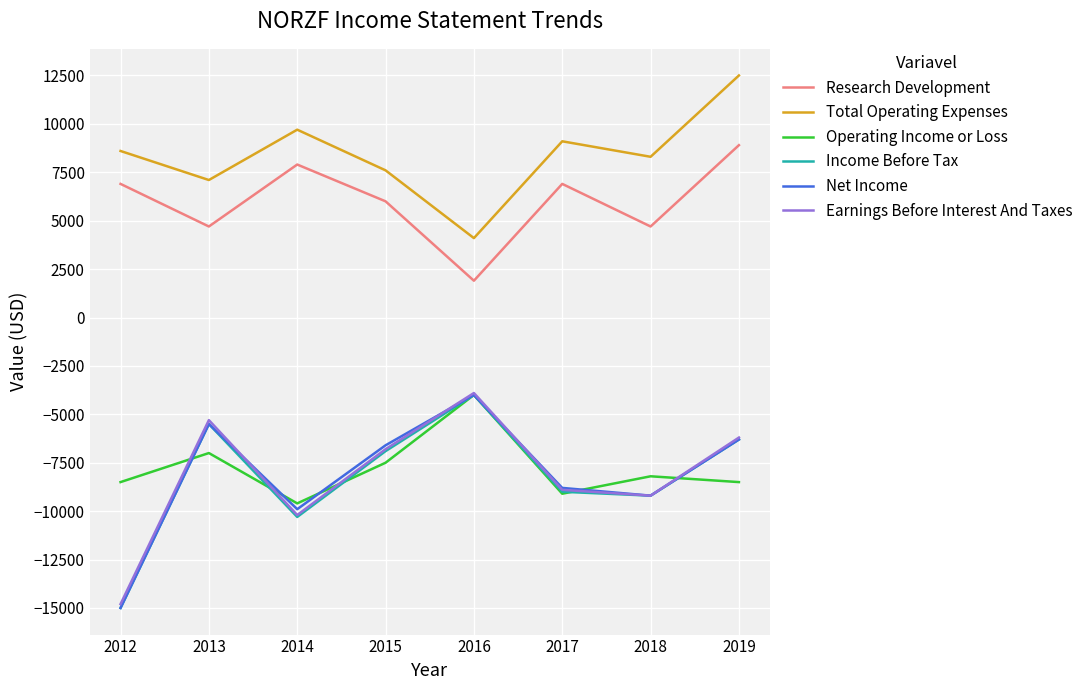

Which series ends up on top after the final intersection of Earnings Before Interest And Taxes and Operating Income or Loss?

Earnings Before Interest And Taxes